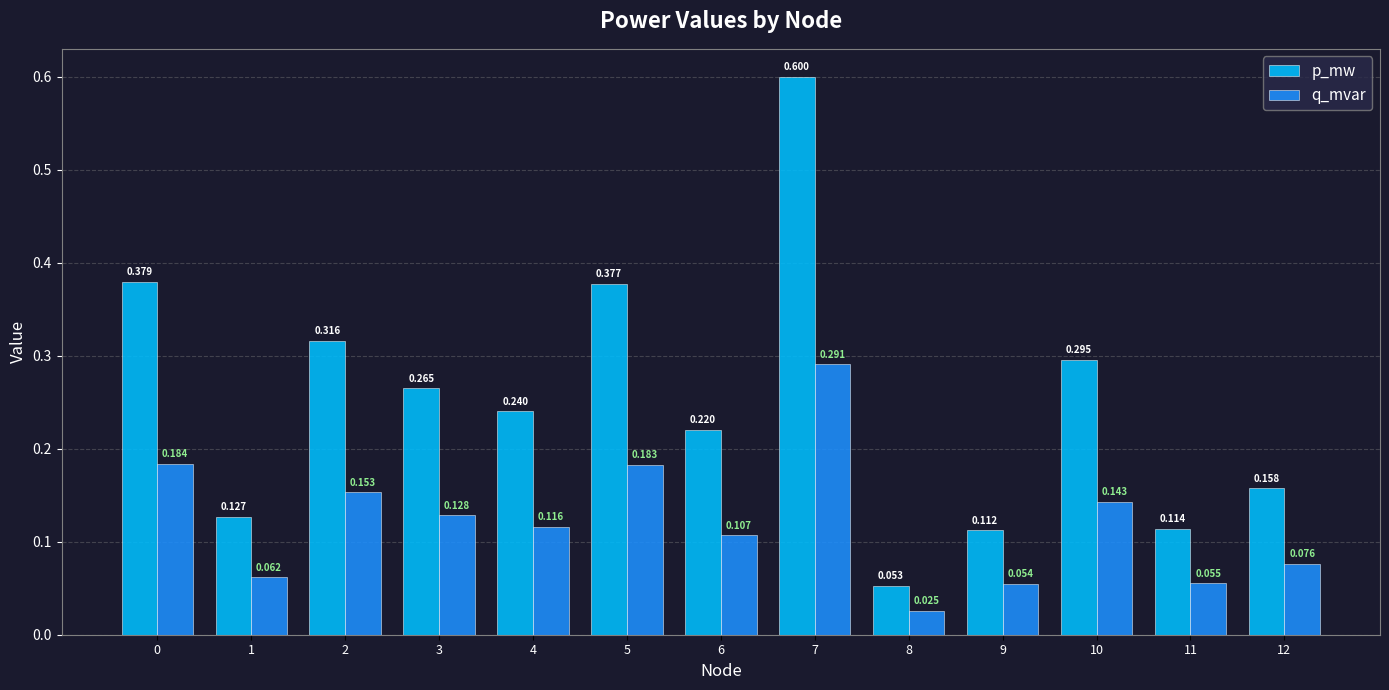

Rank the series at 7 from lowest to highest value.

q_mvar, p_mw